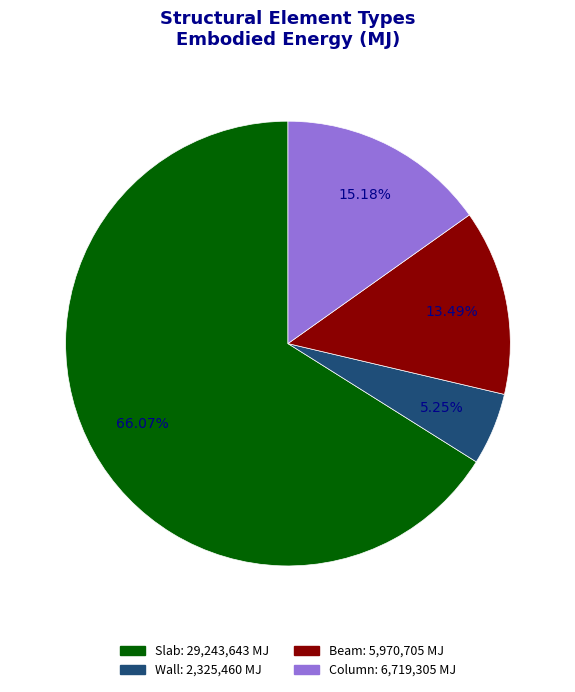

Which category has the smallest portion of the pie?

Wall